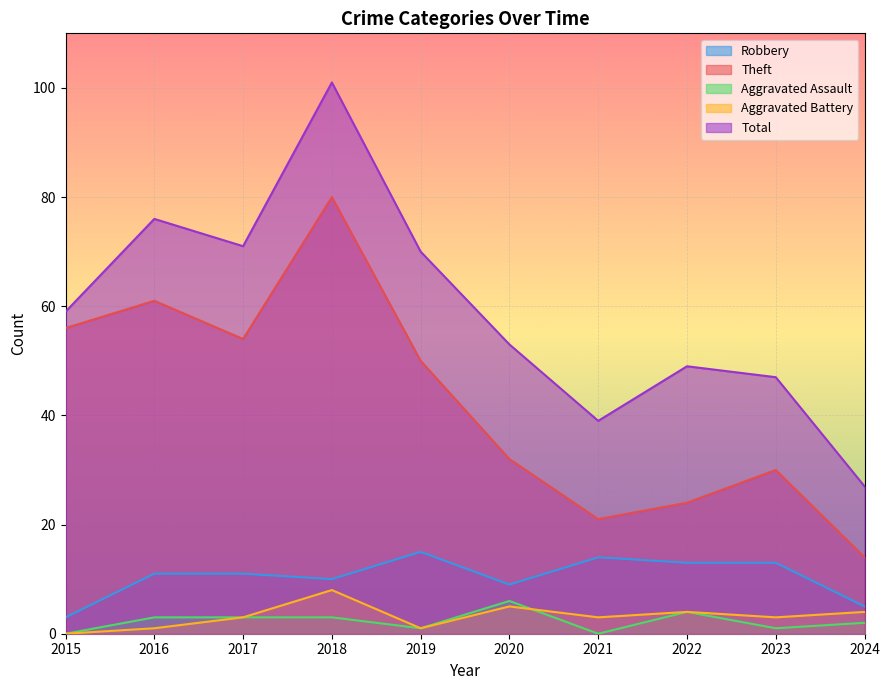

Reading left to right, extract all data points from this chart.

Robbery: 3	11	11	10	15	9	14	13	13	5
Theft: 56	61	54	80	50	32	21	24	30	14
Aggravated Assault: 0	3	3	3	1	6	0	4	1	2
Aggravated Battery: 0	1	3	8	1	5	3	4	3	4
Total: 59	76	71	101	70	53	39	49	47	27